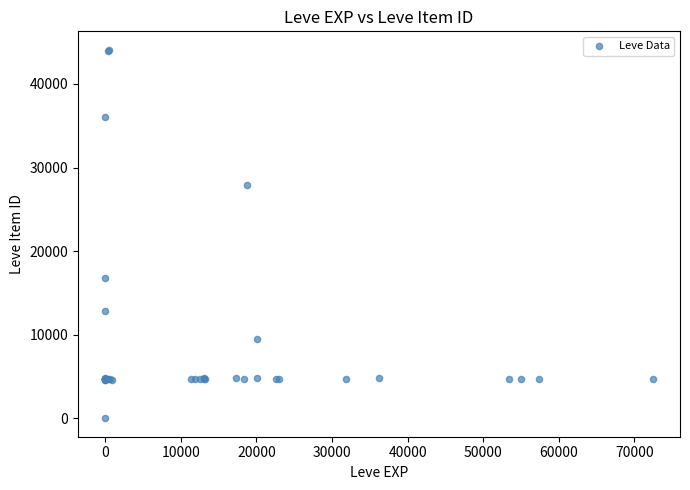

What Y value in the scatter plot is closest to 22050?

16734